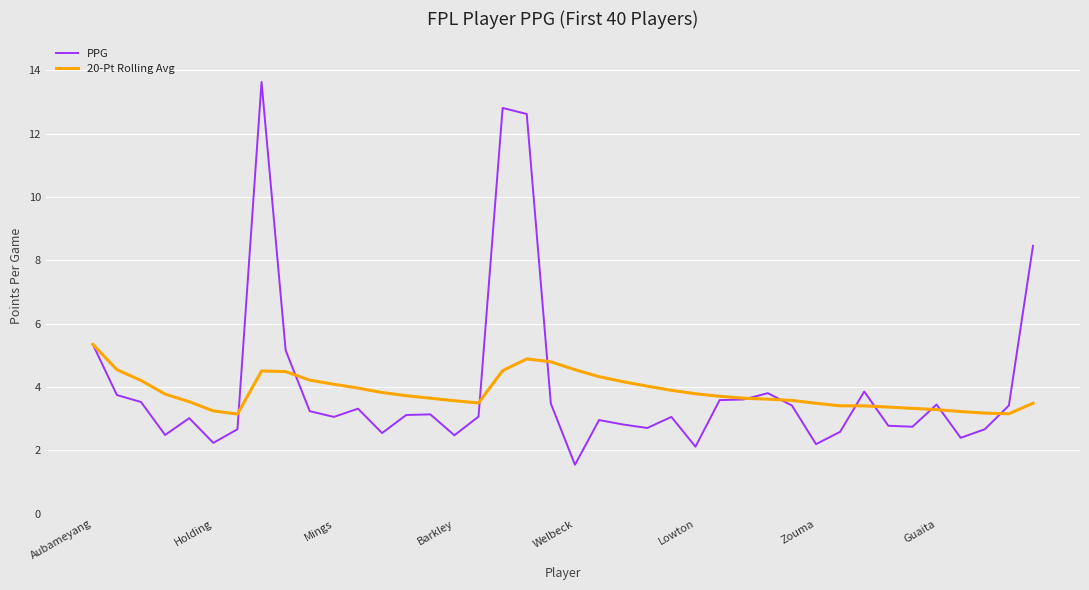

What is the minimum value for PPG?

1.6